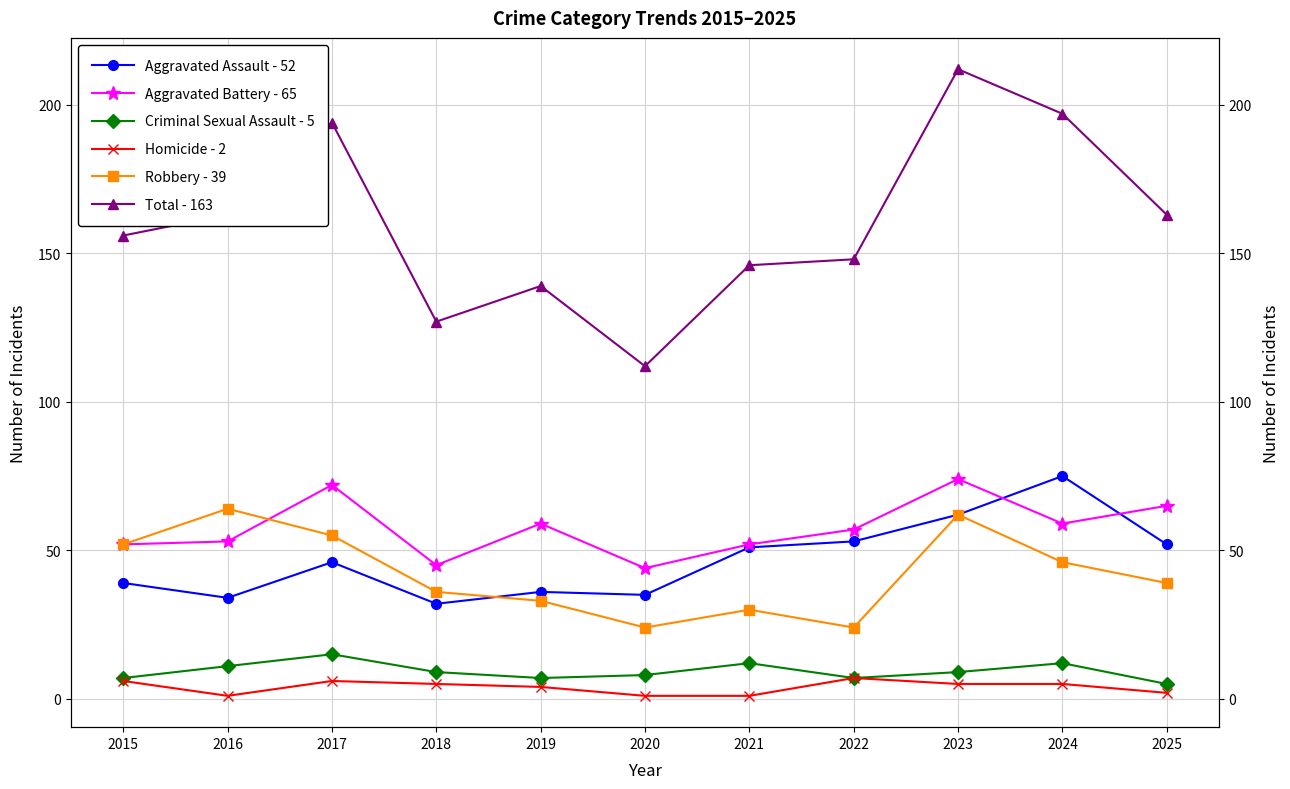

Where do Aggravated Assault - 52 and Aggravated Battery - 65 first cross each other?

2023 and 2024